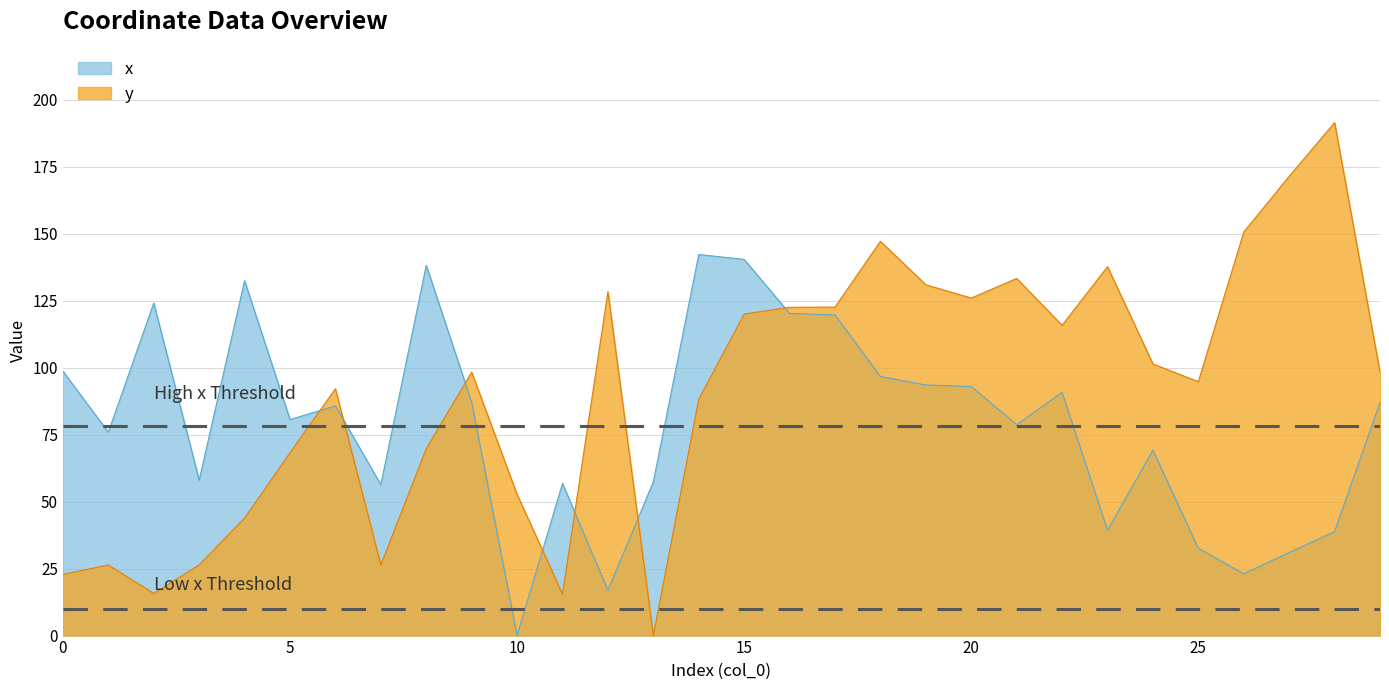

Rank the categories by x value from highest to lowest.

14, 15, 8, 4, 2, 16, 17, 0, 18, 19, 20, 22, 9, 29, 6, 5, 21, 1, 24, 3, 13, 11, 7, 23, 28, 25, 27, 26, 12, 10